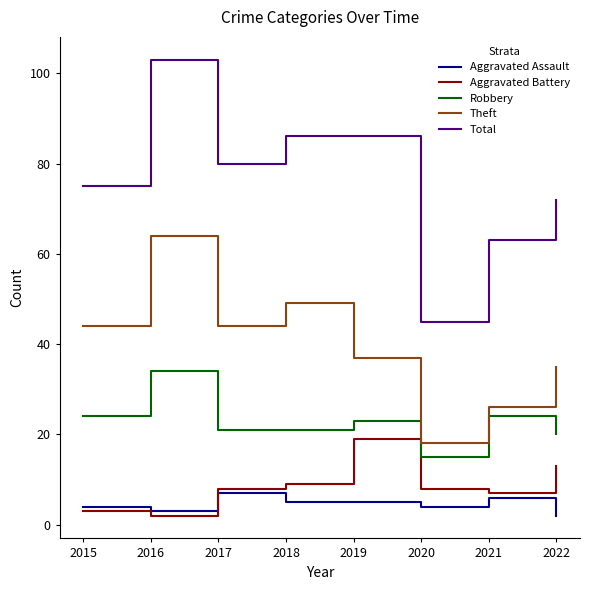

Reading left to right, extract all data points from this chart.

Aggravated Assault: 4	3	7	5	5	4	6	2
Aggravated Battery: 3	2	8	9	19	8	7	13
Robbery: 24	34	21	21	23	15	24	20
Theft: 44	64	44	49	37	18	26	35
Total: 75	103	80	86	86	45	63	72